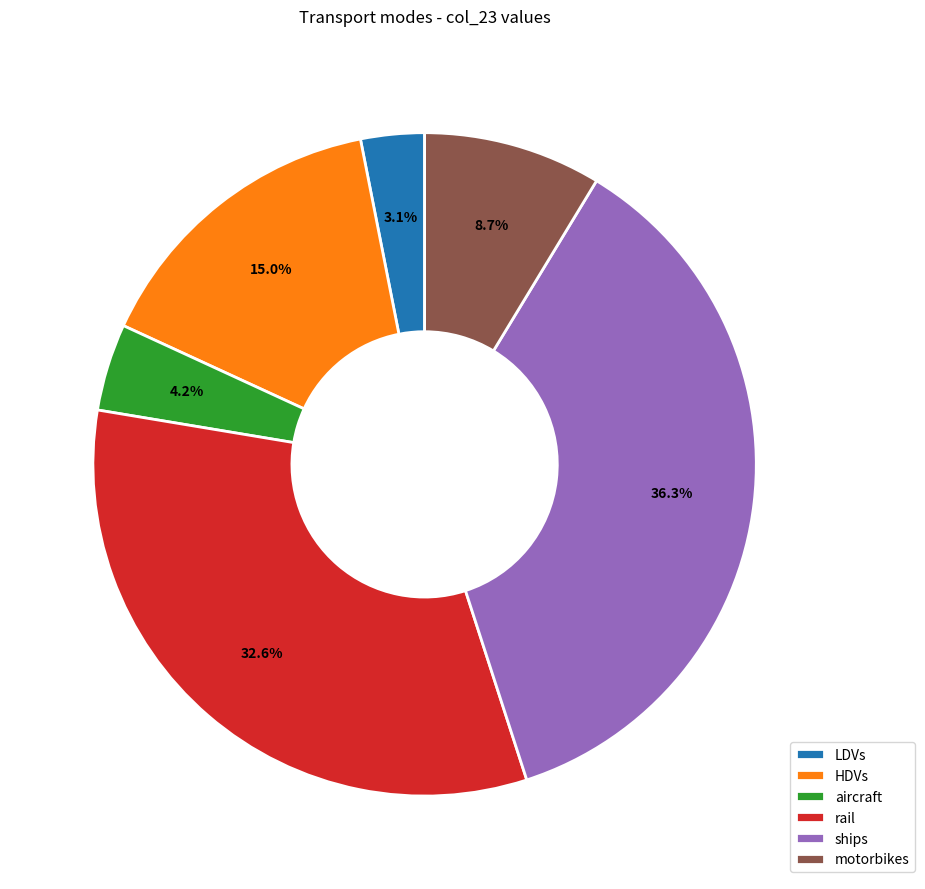

Which slice is the largest?

ships